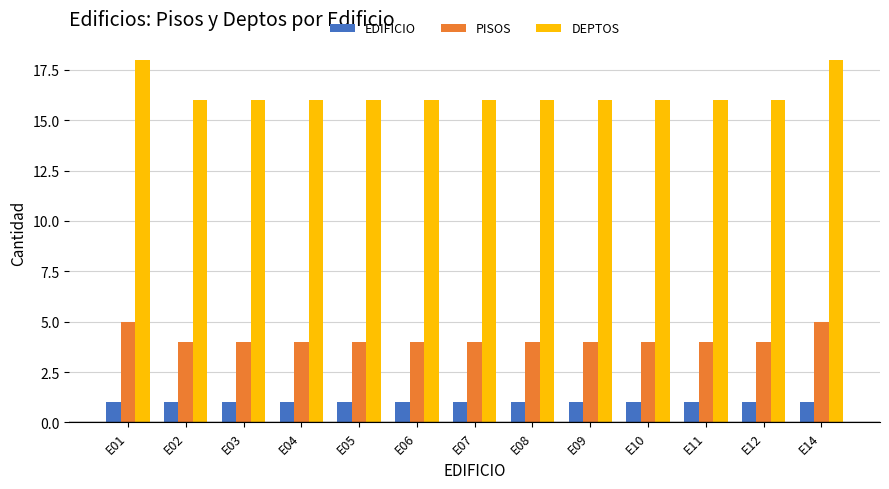

Reading left to right, what are all the values shown in this chart?

EDIFICIO: E01=1	E02=1	E03=1	E04=1	E05=1	E06=1	E07=1	E08=1	E09=1	E10=1	E11=1	E12=1	E14=1
PISOS: E01=5	E02=4	E03=4	E04=4	E05=4	E06=4	E07=4	E08=4	E09=4	E10=4	E11=4	E12=4	E14=5
DEPTOS: E01=18	E02=16	E03=16	E04=16	E05=16	E06=16	E07=16	E08=16	E09=16	E10=16	E11=16	E12=16	E14=18